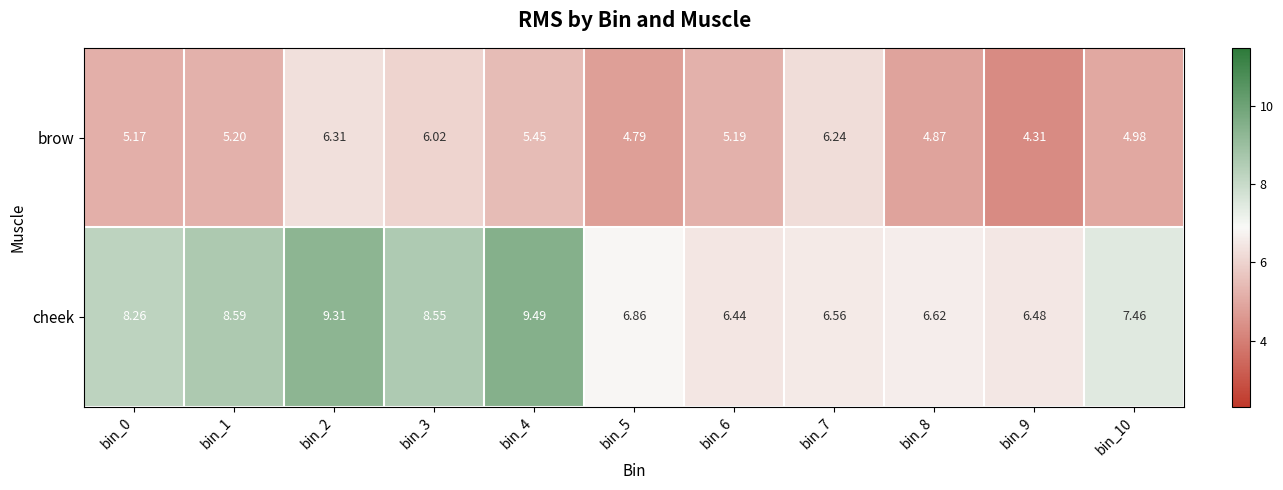

Which series has the widest spread of values?

cheek